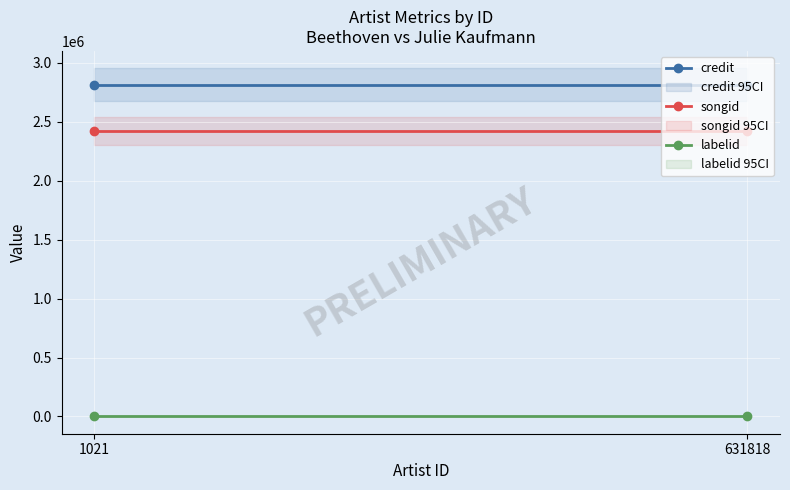

Reading left to right, what are all the values shown in this chart?

credit: 2811471	2811471
songid: 2421605	2421605
labelid: 1522	1522